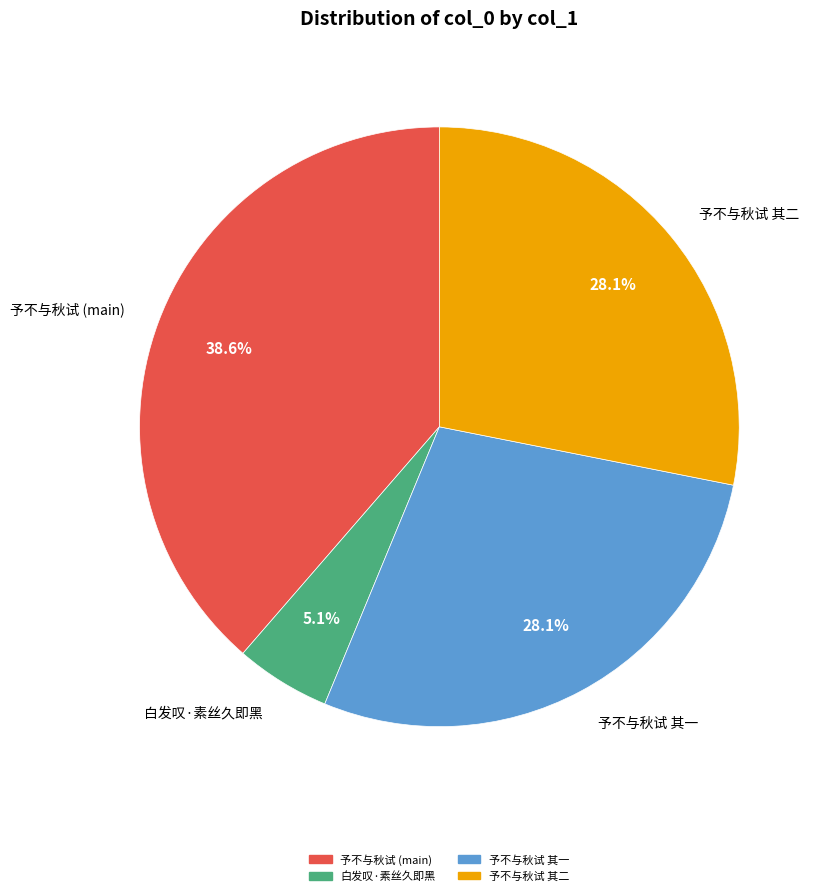

Does 白发叹·素丝久即黑 represent more than half of the total?

No